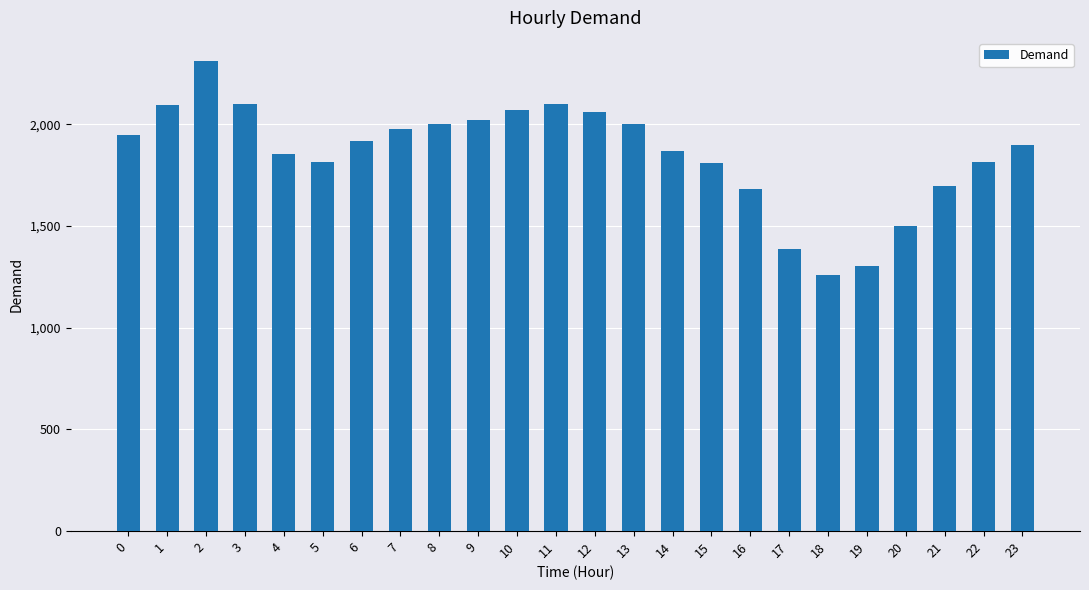

Which category has the lowest value across all series?

18